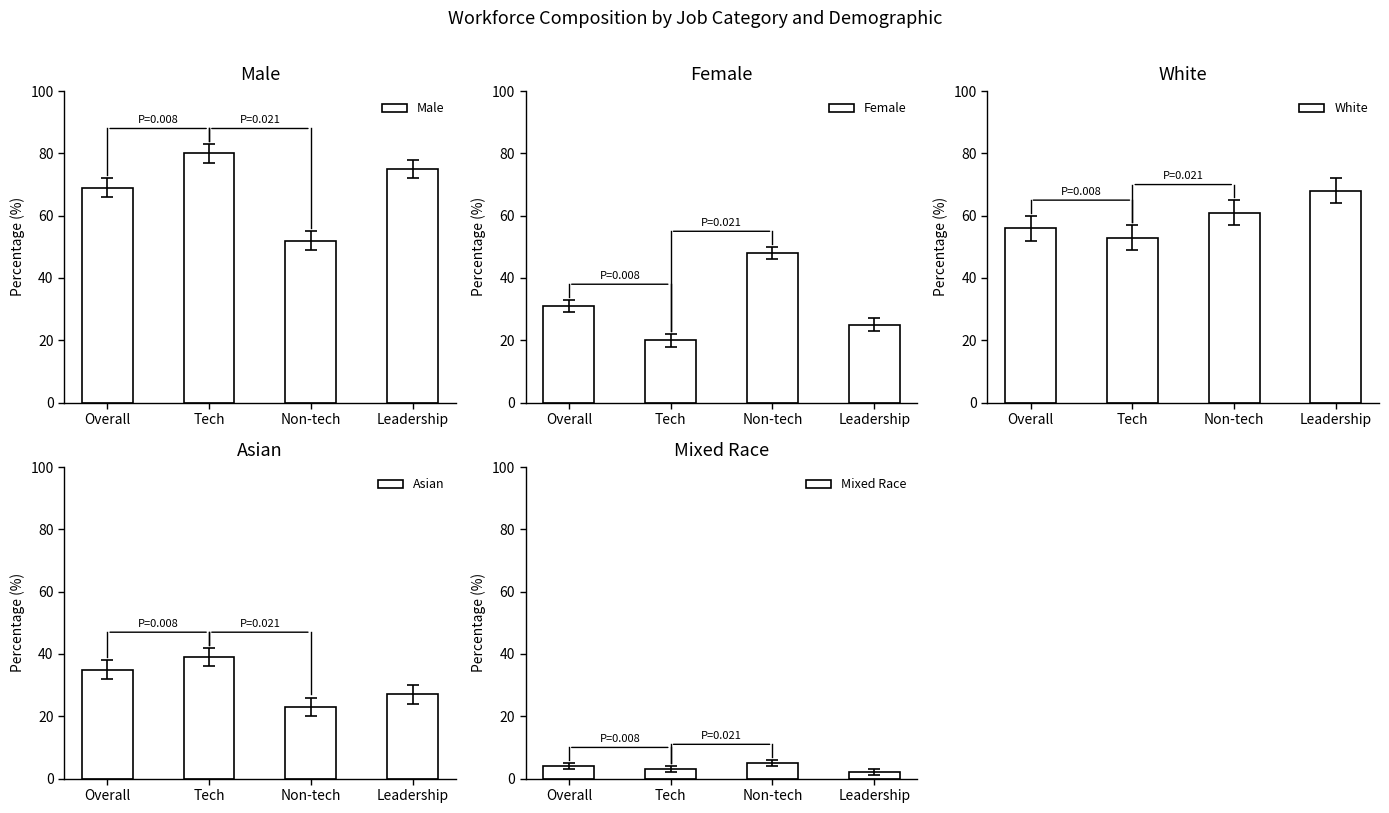

What is the difference between the Asian values at Tech and Non-tech?

16